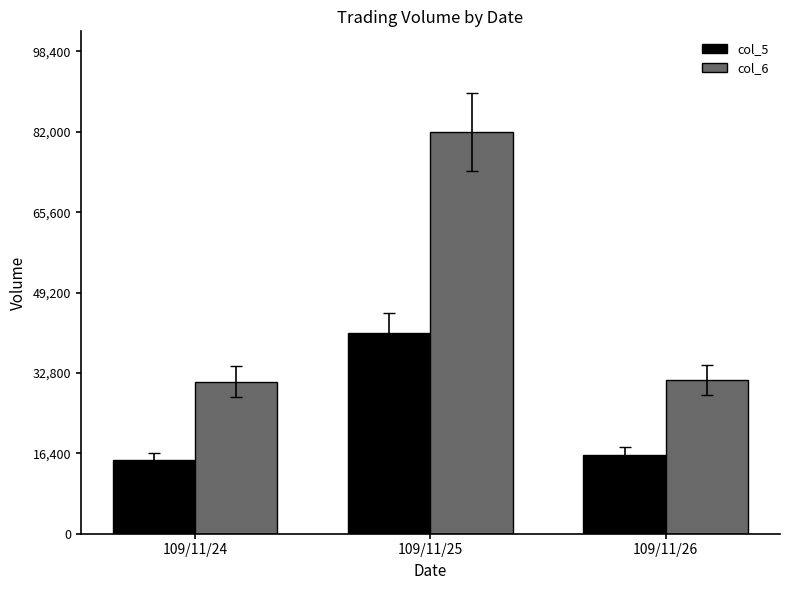

What is the maximum value for col_5?

41000